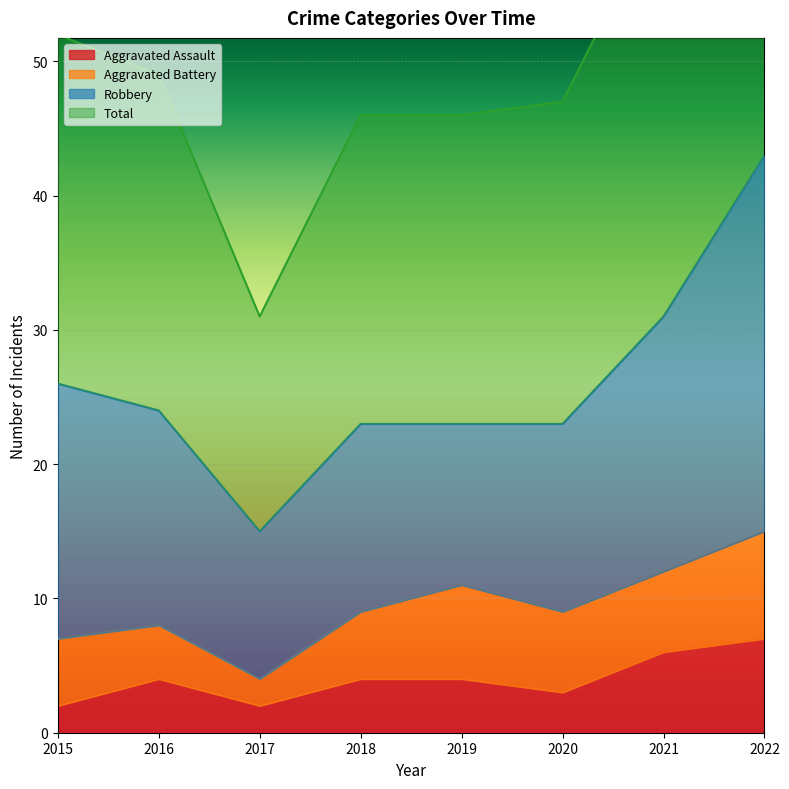

What is the value of the Aggravated Assault point at the 5th from the left?

4